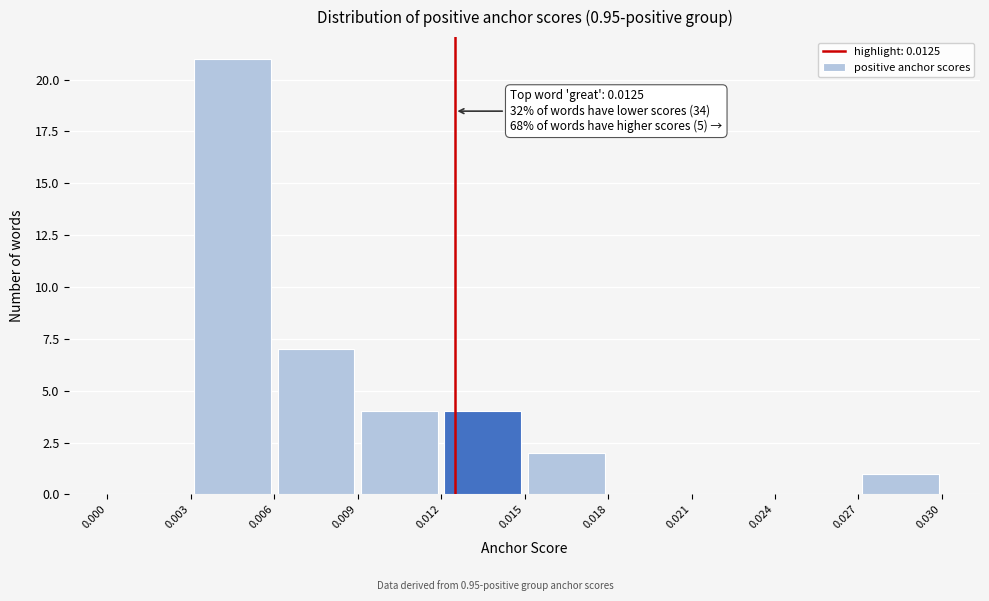

Which range on the x-axis has the tallest bar?

0.003 to 0.006